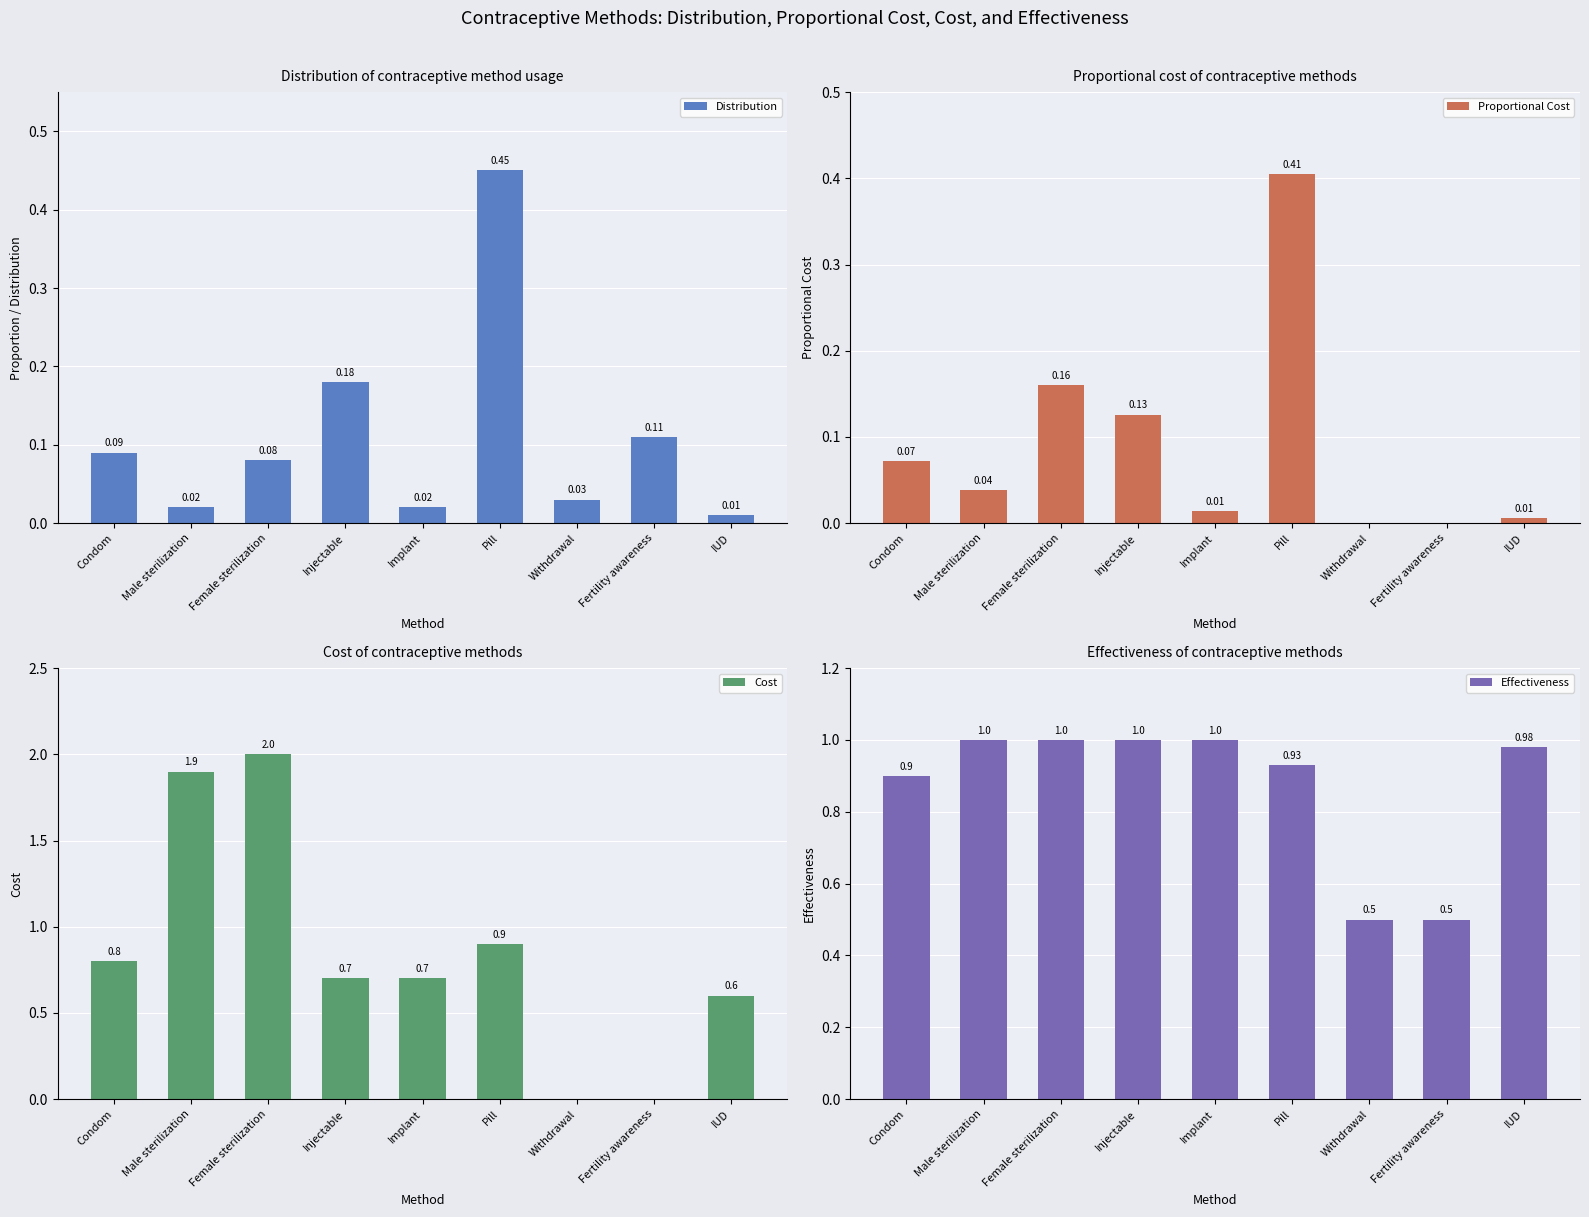

What position from the left is Condom?

1